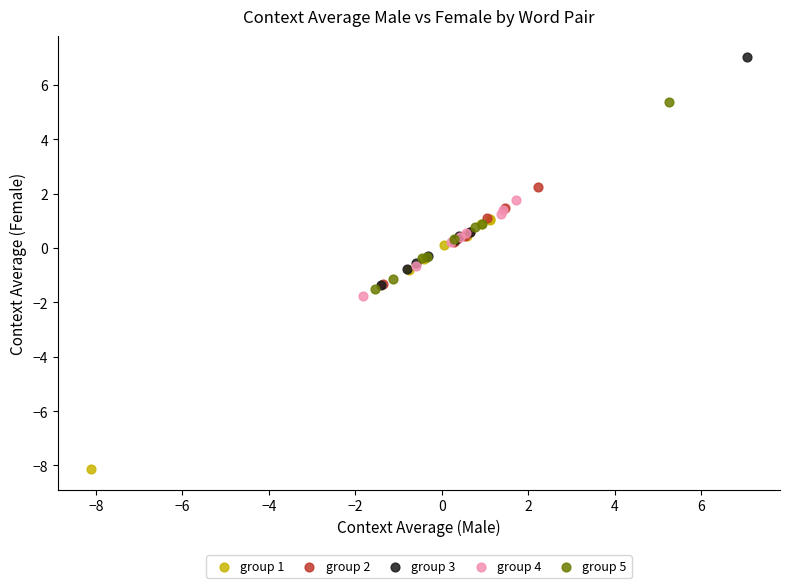

Which series reaches the minimum Y coordinate?

group 1